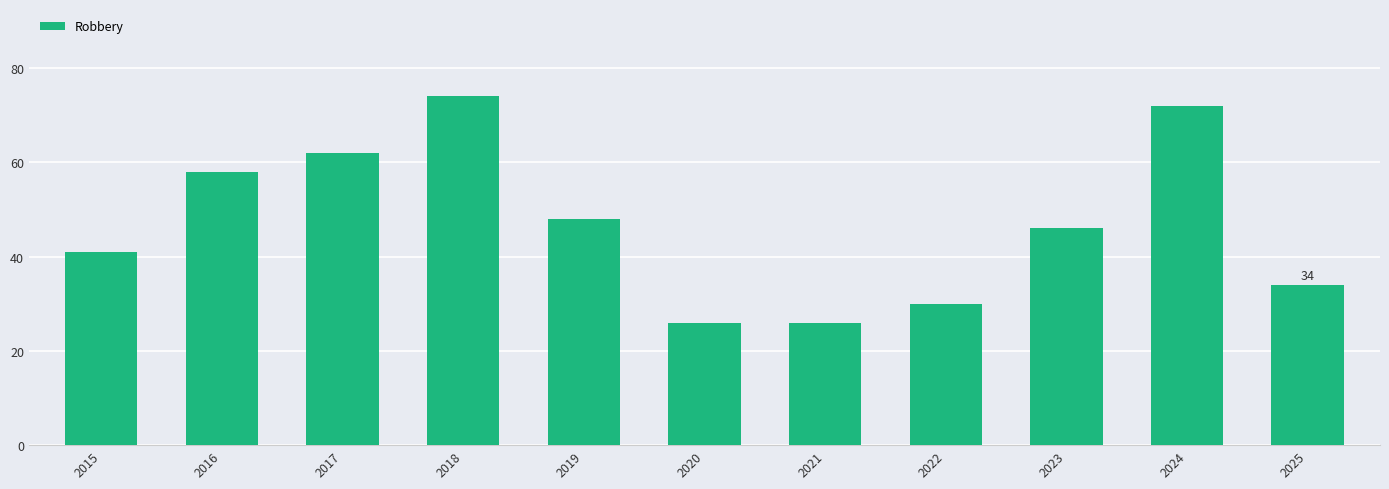

What is the sum of all values?

517